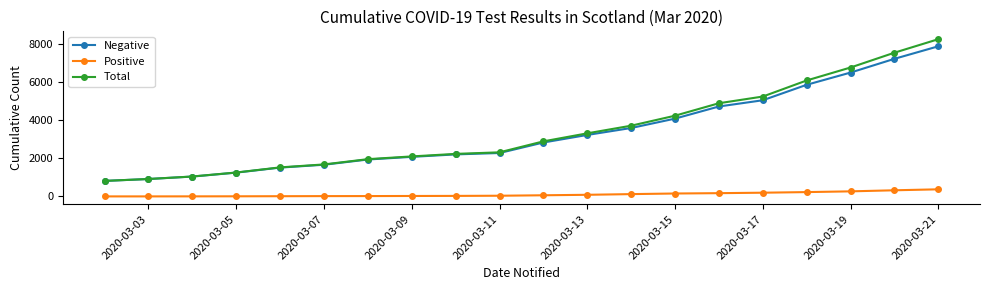

List the series in order of their peak value, highest first.

Total, Negative, Positive